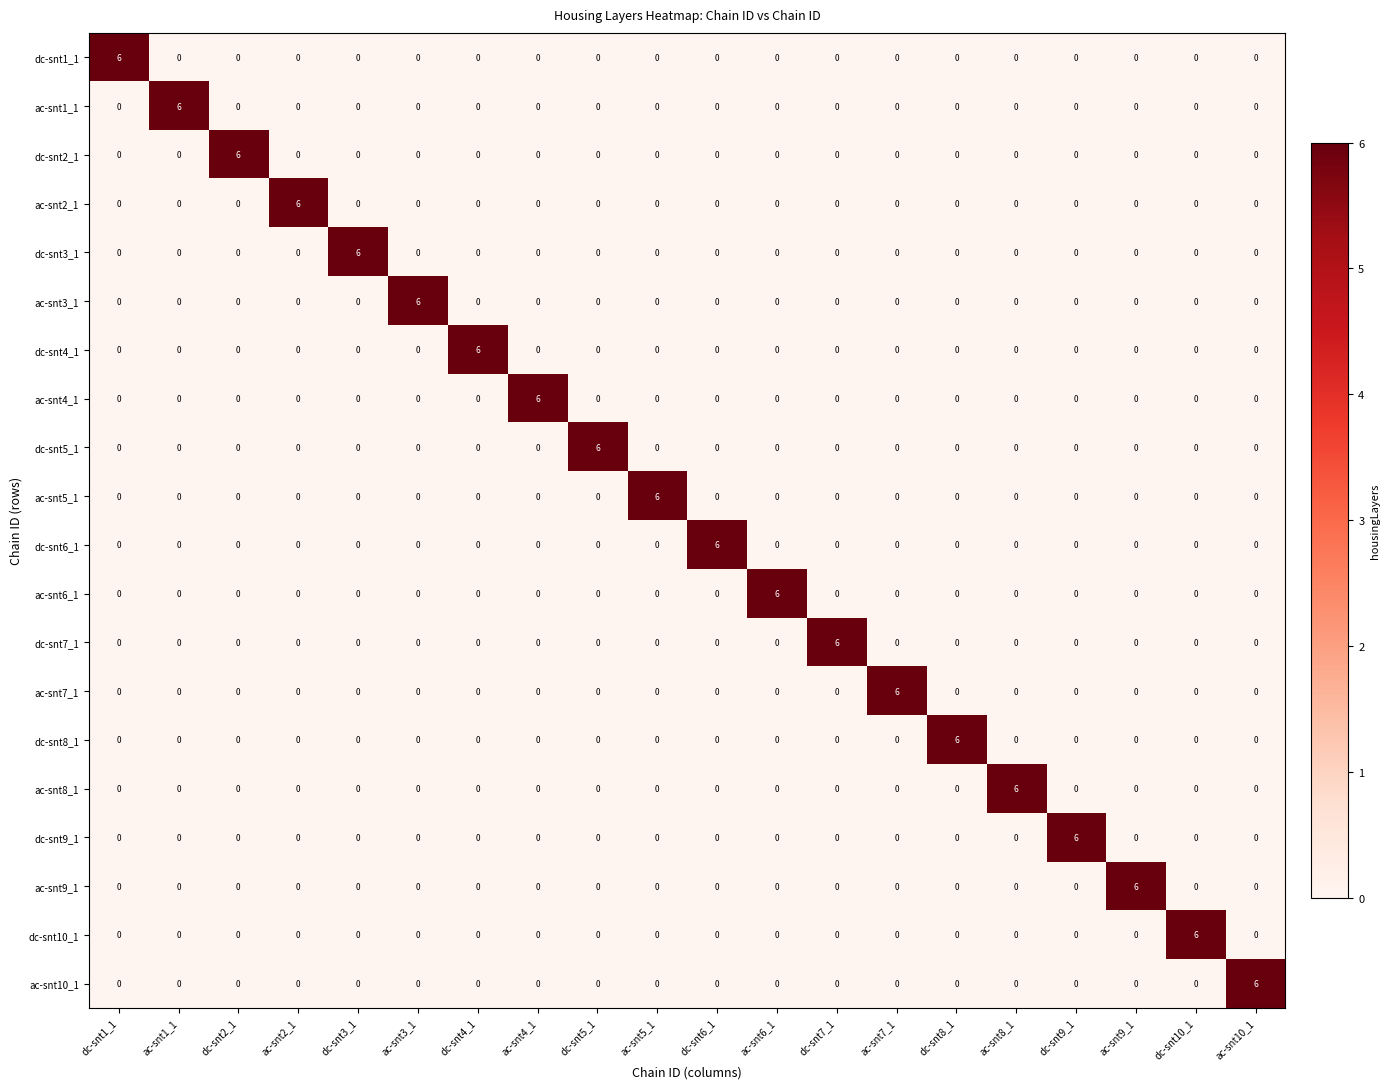

The dc-snt10_1 series shows 0 at dc-snt1_1. True or false?

True